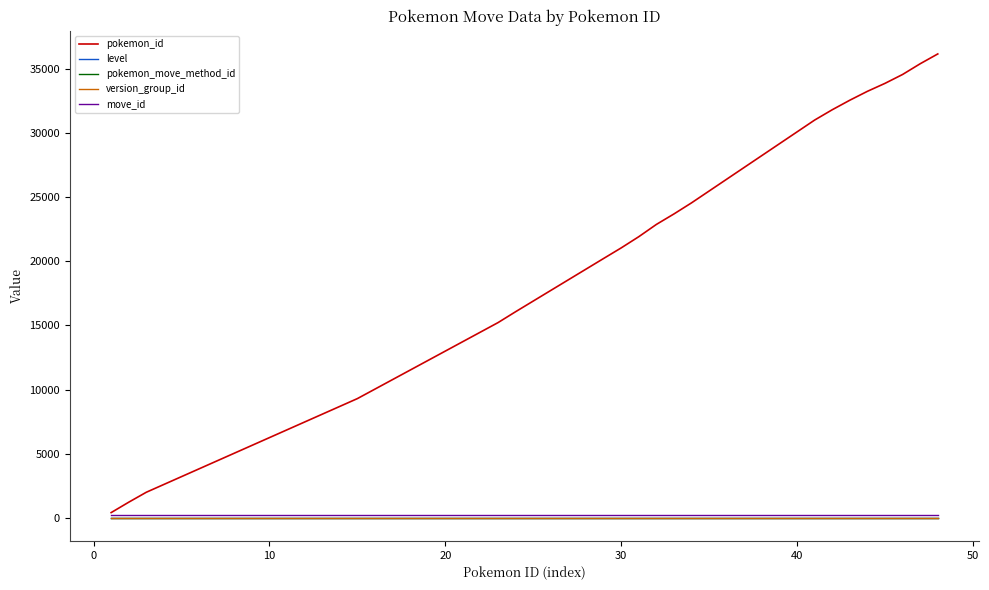

Which series has the largest total across all categories?

pokemon_id